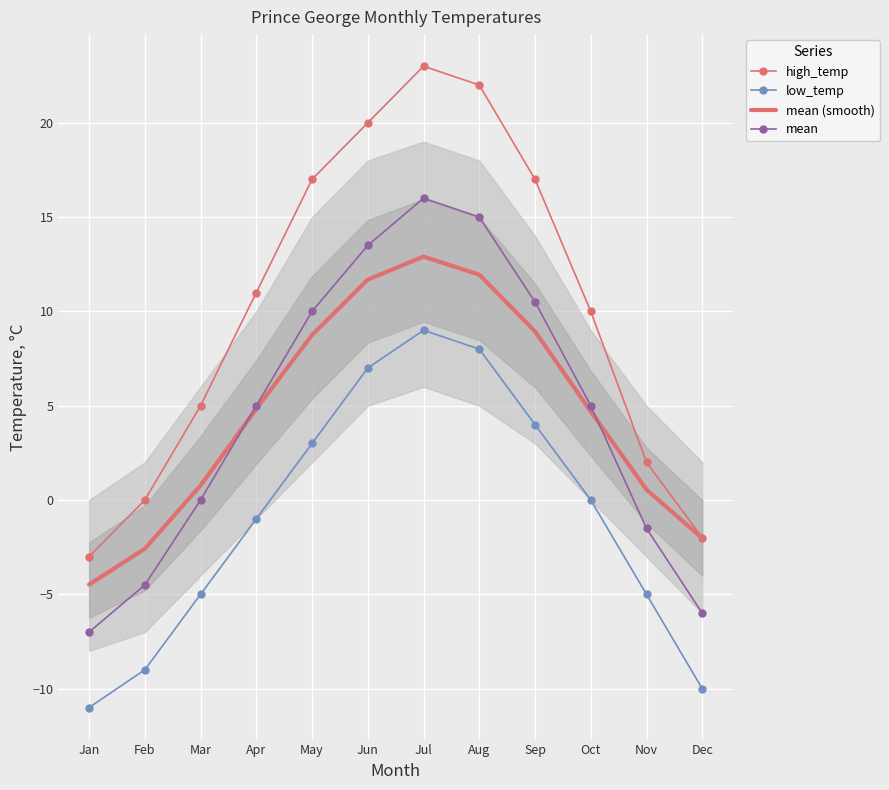

How many values in the mean series exceed 5?

5